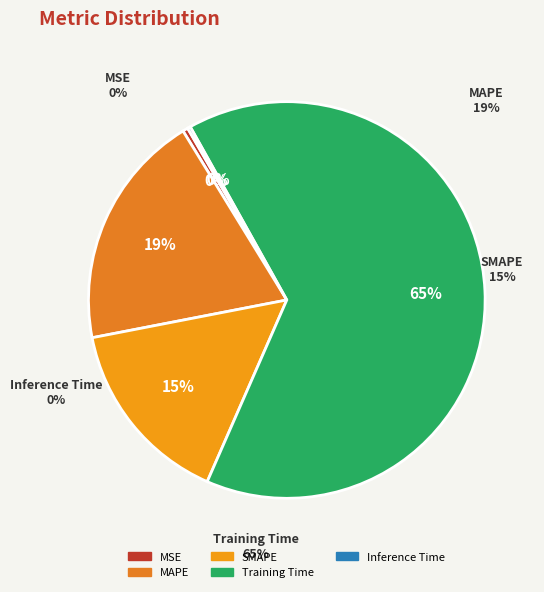

How many slices are in this pie chart?

5